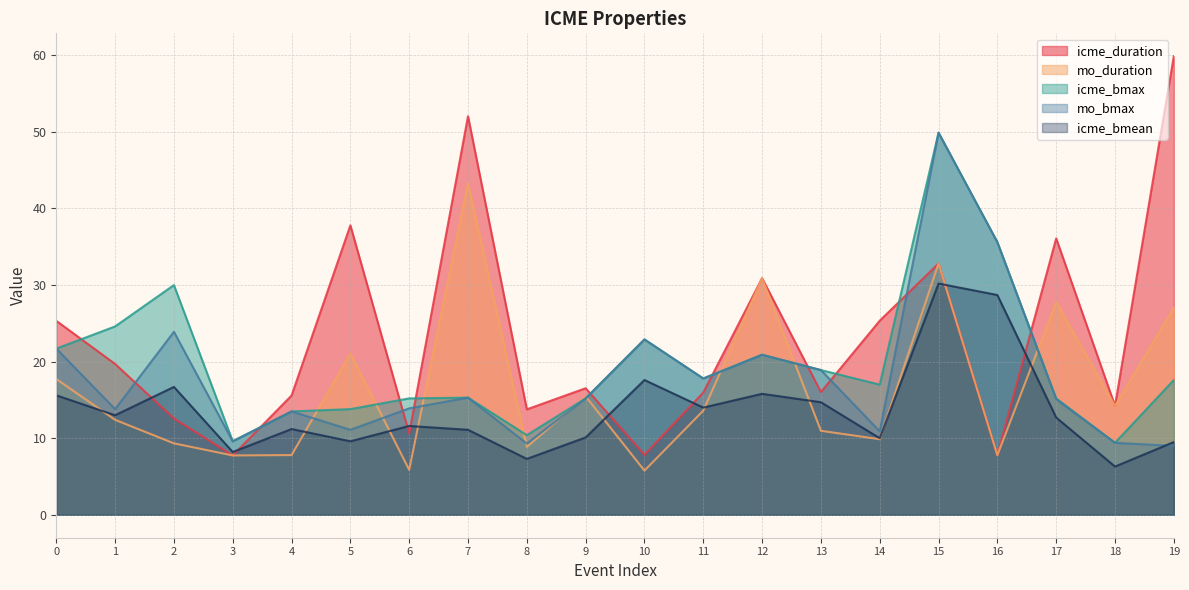

How many lines are shown in the chart?

5